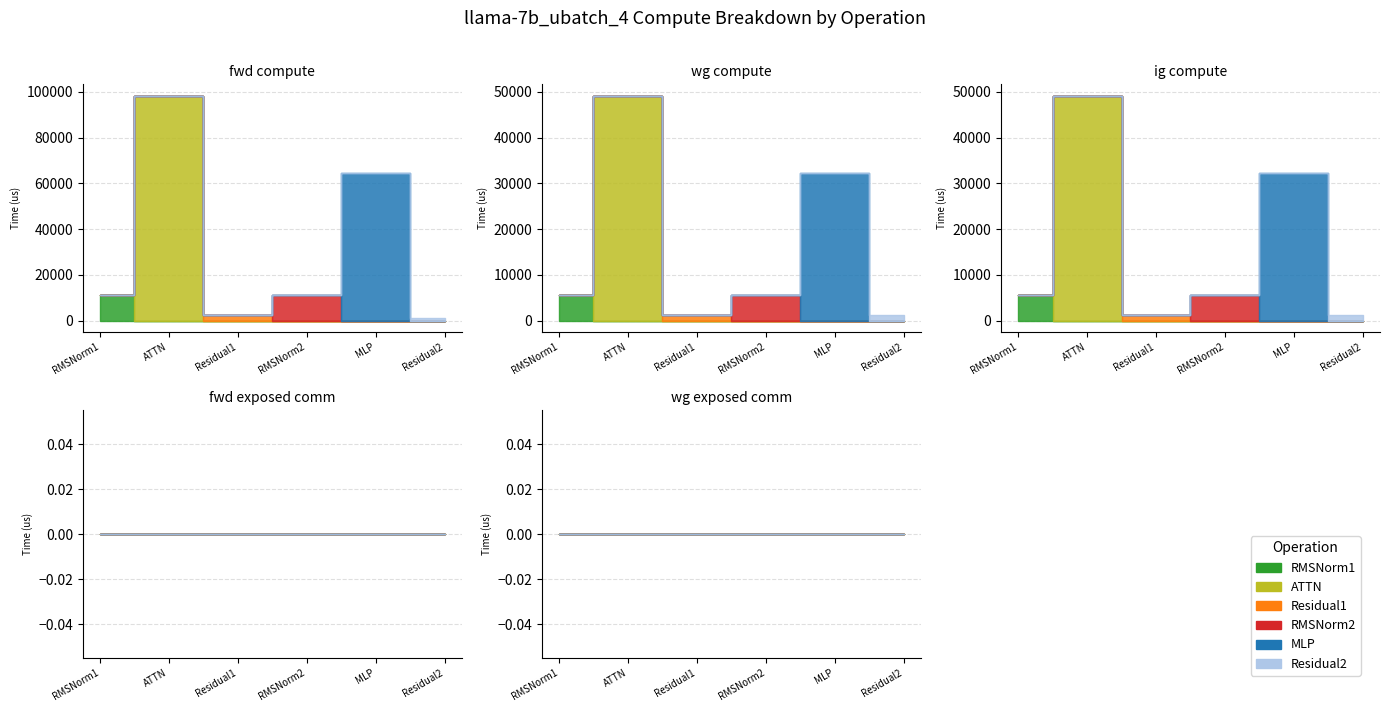

What is the total value across all series at RMSNorm1?

22642.8